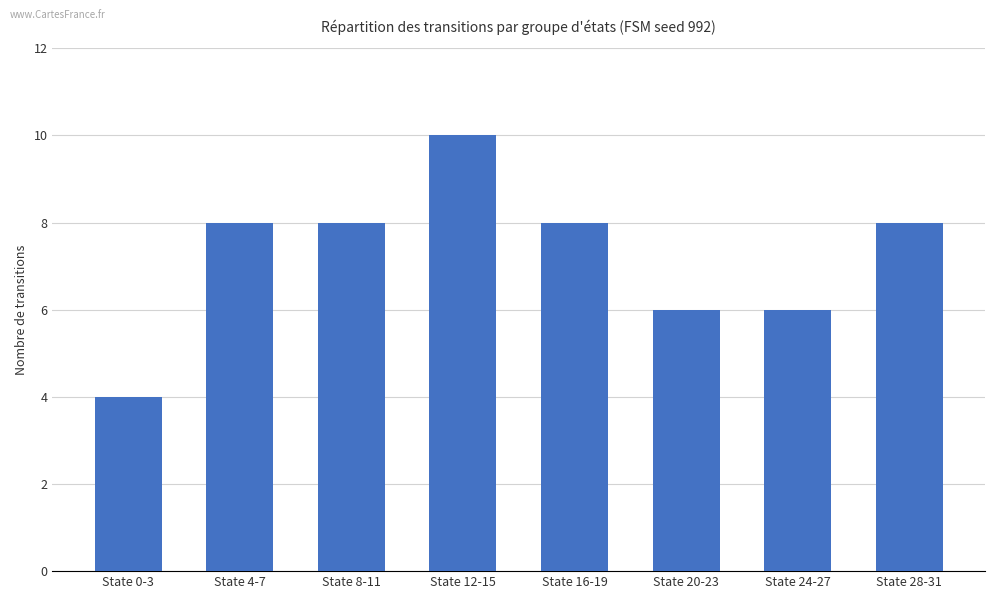

At which category does the chart reach its peak across all series?

State 12-15